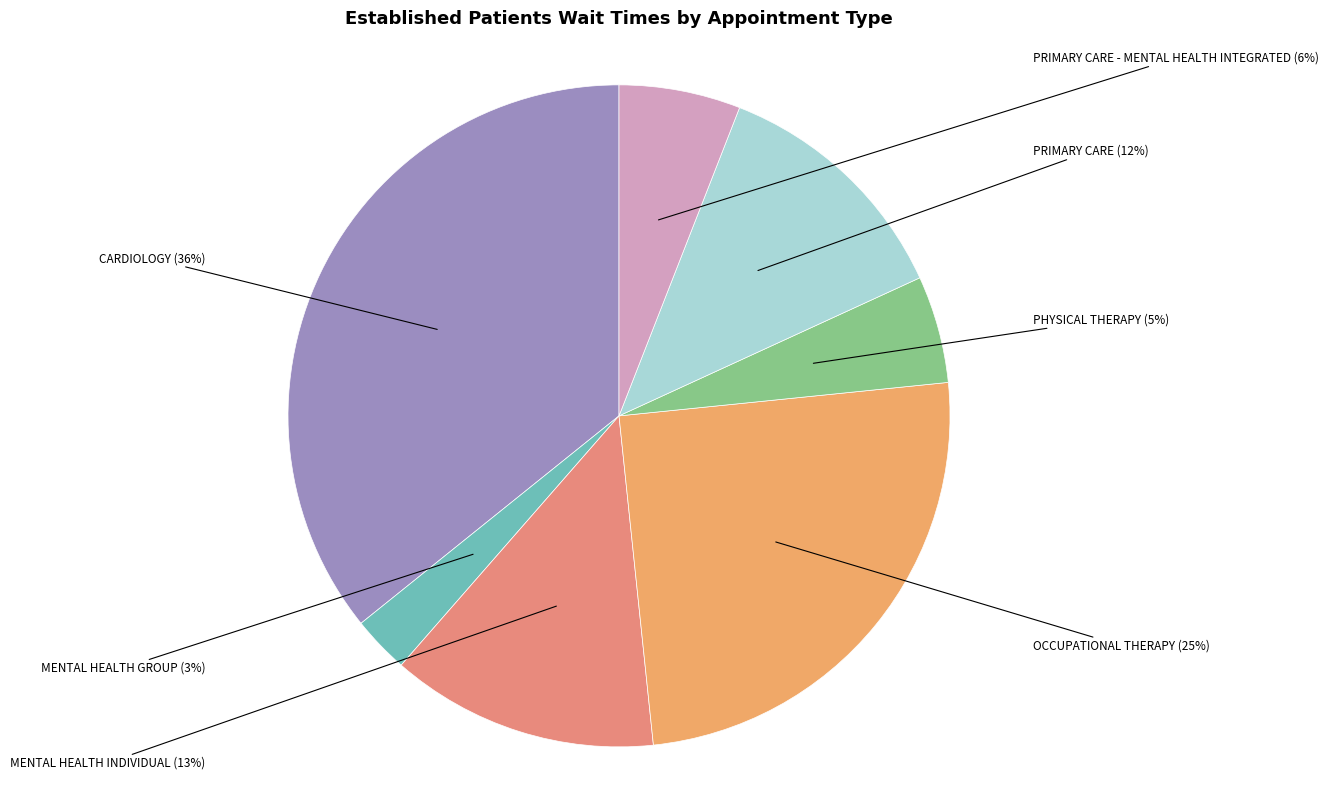

How many slices are in this pie chart?

7